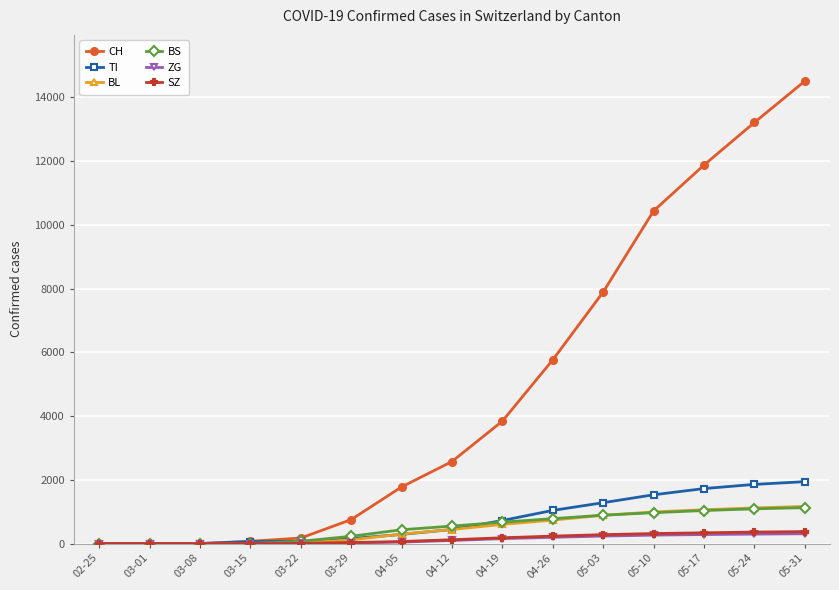

Is it true that TI equals 70 at 03-22?

True